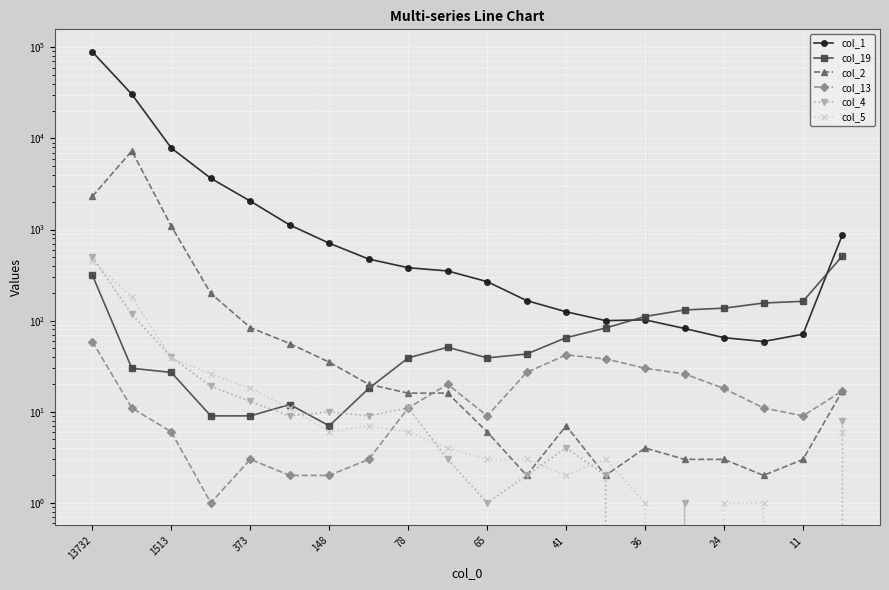

Which series has the largest range (max minus min)?

col_1